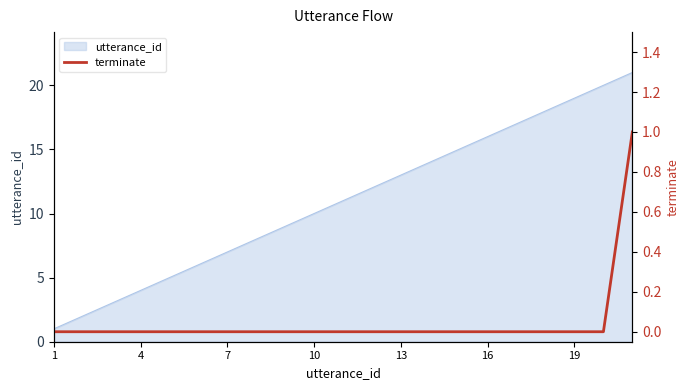

What is the highest value of the utterance_id series?

21